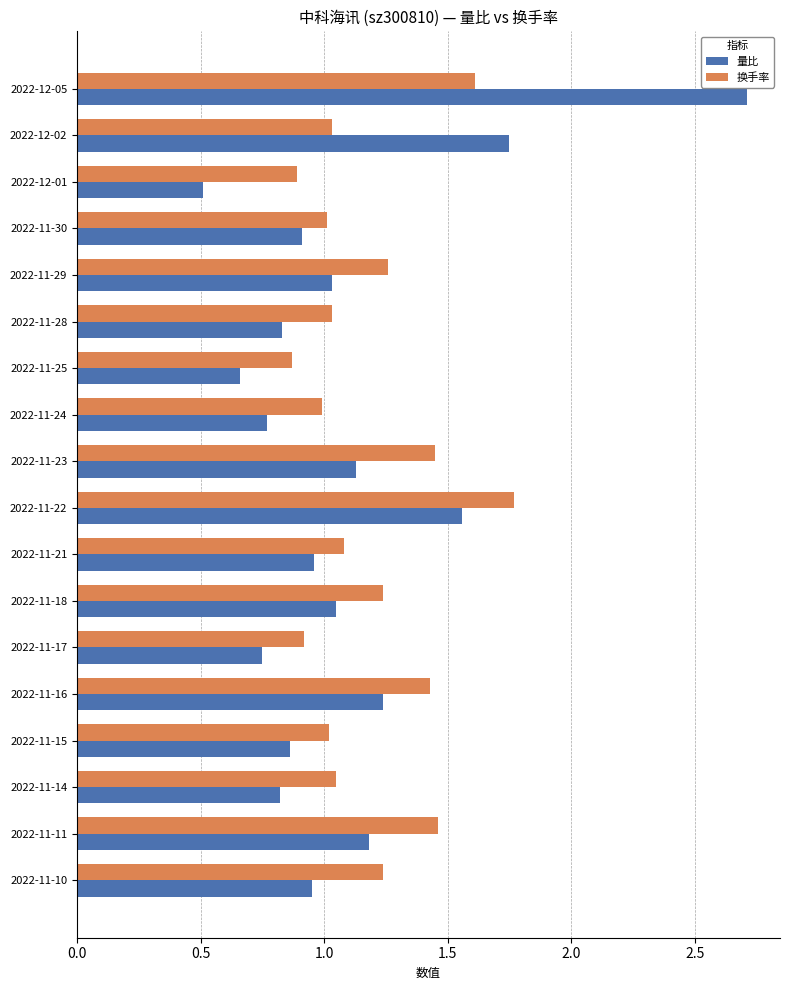

Which series has the largest total across all categories?

换手率